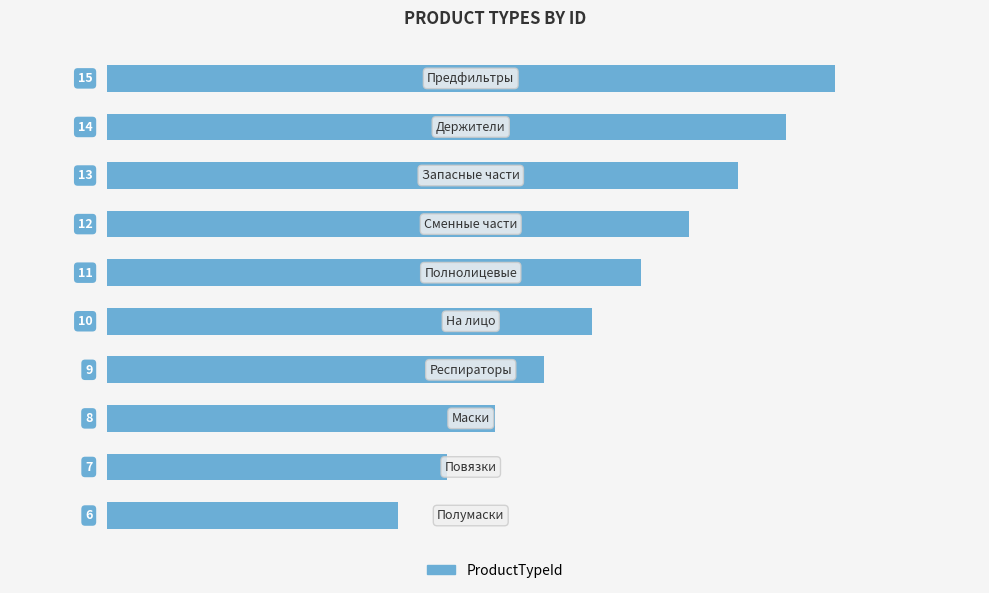

Reading bottom to top, transcribe all the data shown in this chart.

6	7	8	9	10	11	12	13	14	15